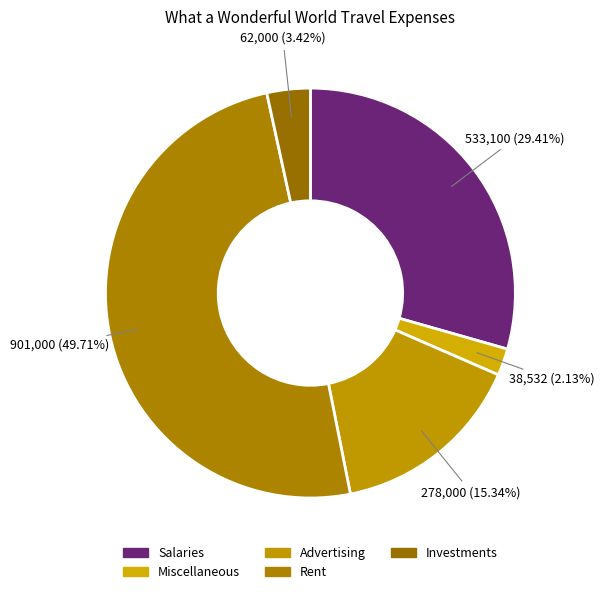

What is the smallest slice in the pie chart?

Miscellaneous